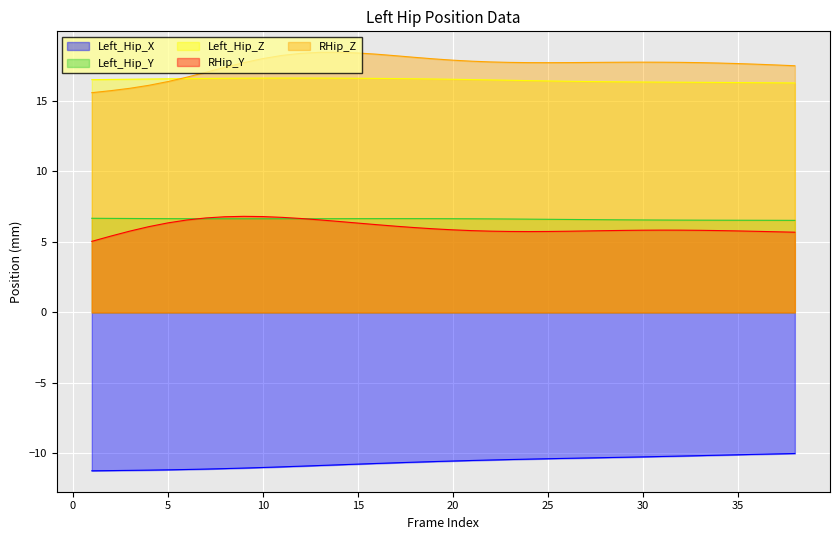

Between 30 and 10, which is larger?

30